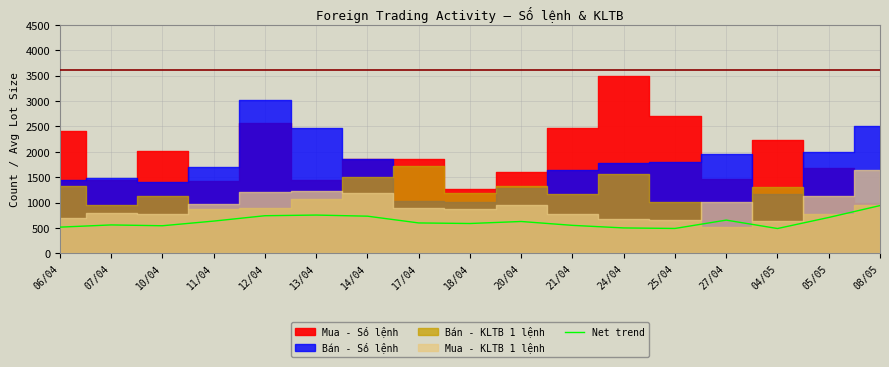

Reading right to left, what are all the values shown in this chart?

08/05=942.1	05/05=708.3	04/05=490.6	27/04=656.2	25/04=492.0	24/04=502.3	21/04=553.0	20/04=629.1	18/04=589.6	17/04=600.6	14/04=733.6	13/04=755.5	12/04=742.6	11/04=637.0	10/04=545.4	07/04=561.4	06/04=518.0